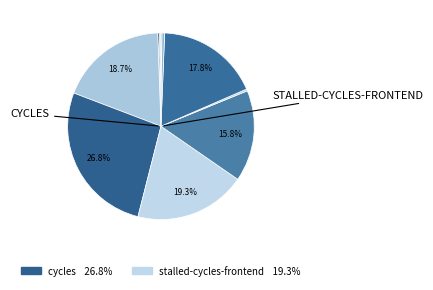

Which slice is the largest?

cycles